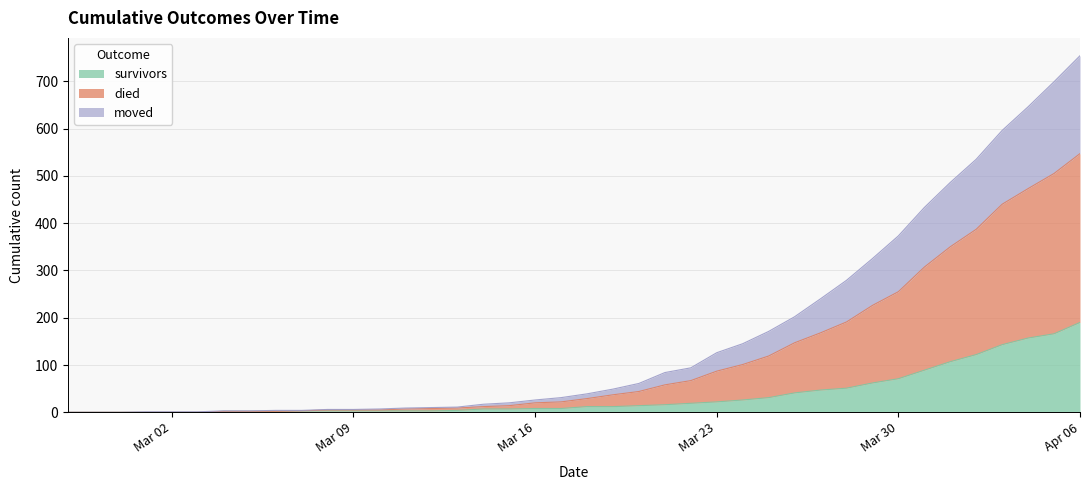

At how many categories does at least one series exceed 696?

2